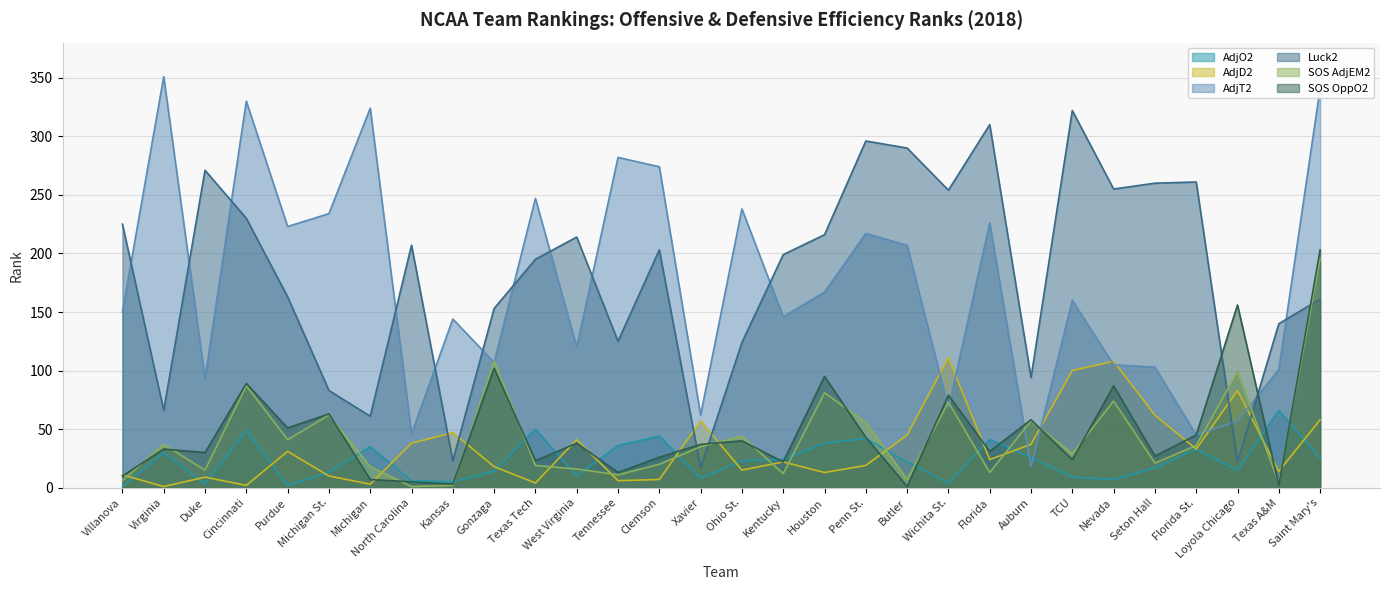

Is it true that SOS OppO2 equals 4 at Michigan?

False